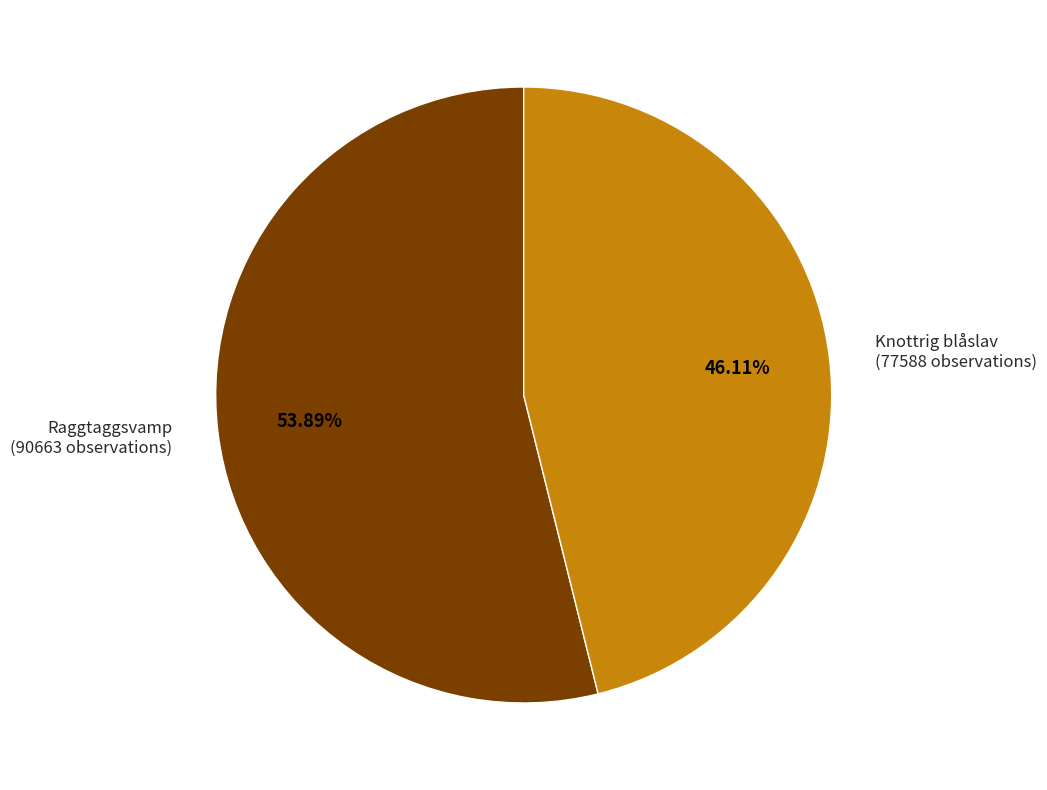

To the nearest percent, what is the average slice percentage?

50%